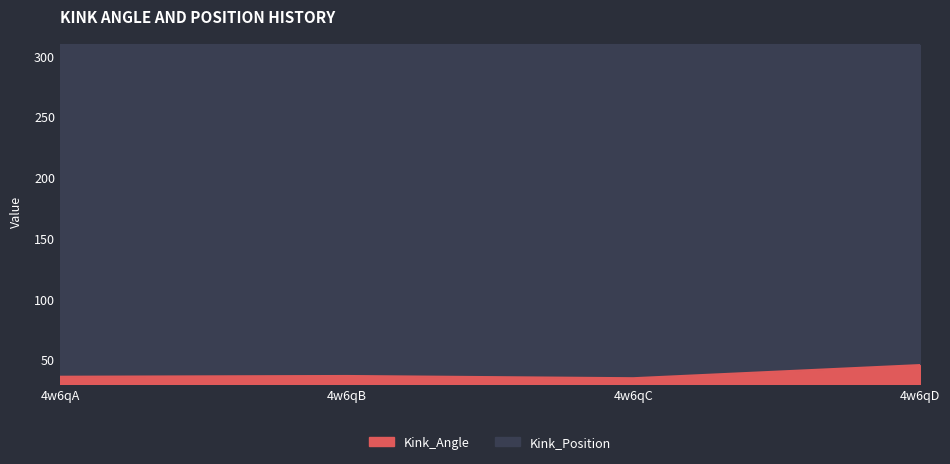

Approximately how many times larger is the value at 4w6qB compared to 4w6qC?

1.1